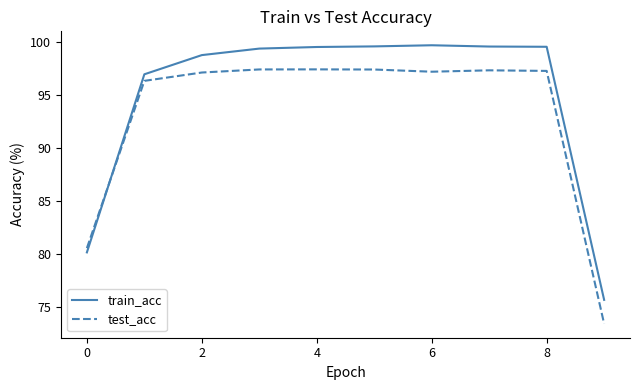

In train_acc, how many points are higher than both neighbors (excluding endpoints)?

1